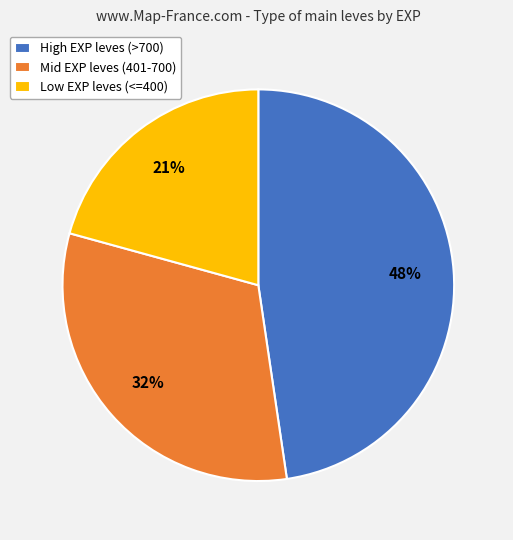

Do High EXP leves (>700) and Mid EXP leves (401-700) together represent more than half of the pie?

Yes